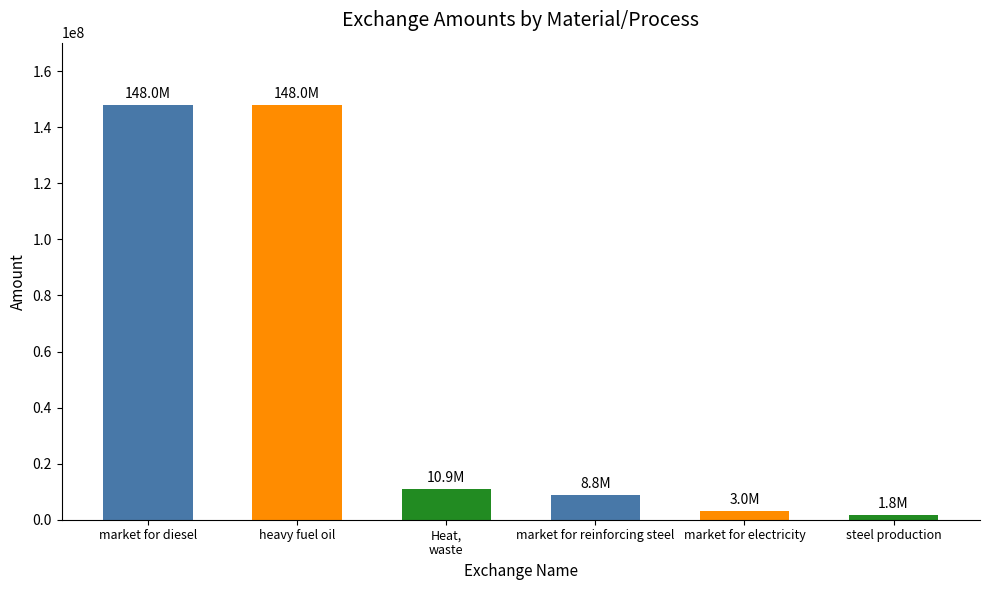

Reading left to right, list all the values displayed in this chart.

148000000	148000000	10900000	8800000	3020000	1800000